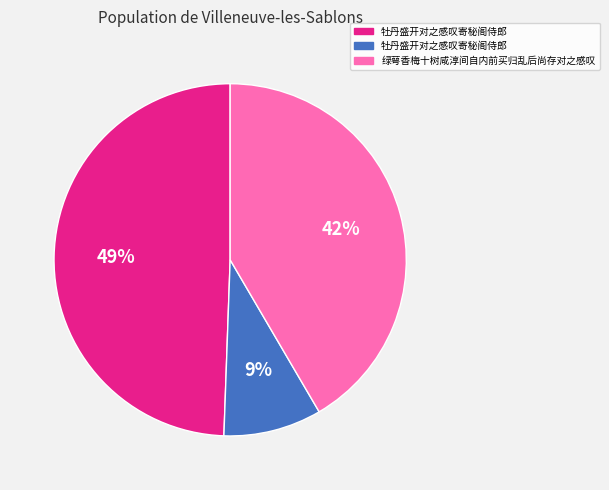

Is there any slice that represents more than half of the pie?

No